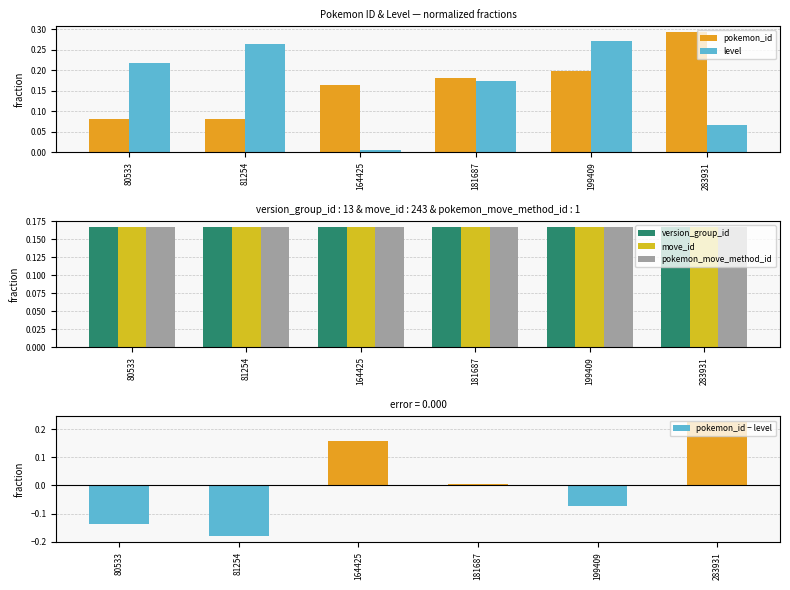

What are all the series names shown in the legend?

pokemon_id, level, version_group_id, move_id, pokemon_move_method_id, pokemon_id − level